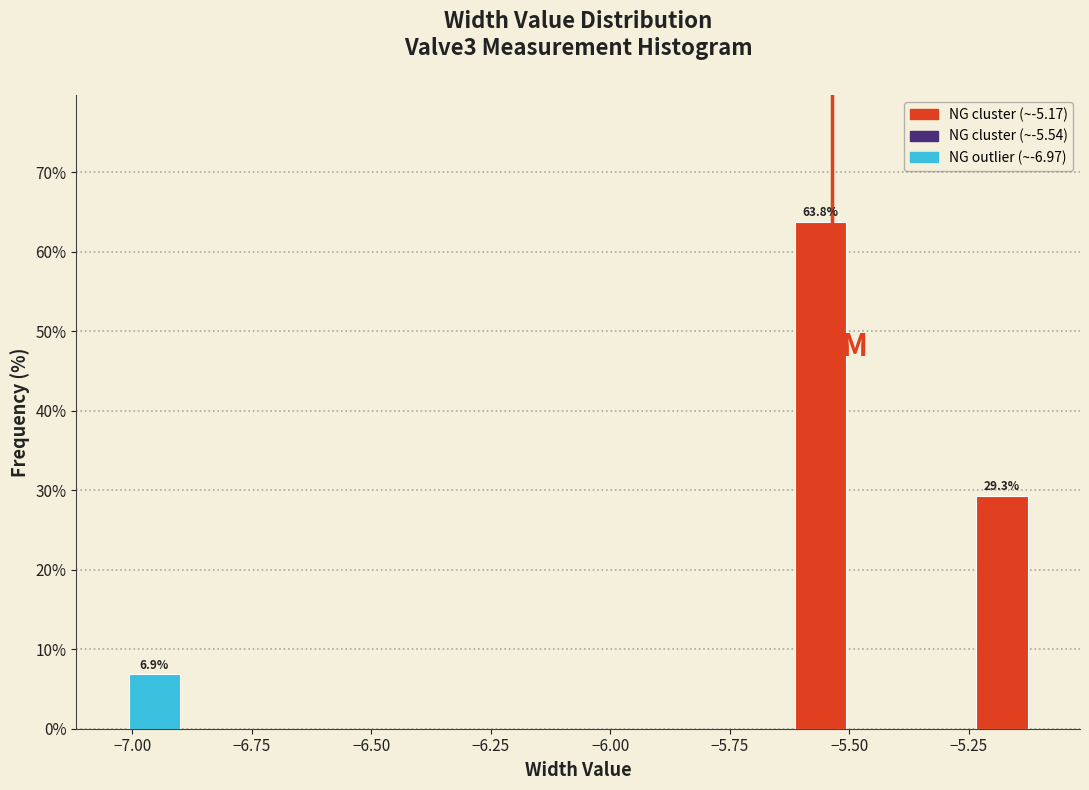

Around what value on the x-axis is the tallest bar? Give the approximate position of its centre, as read against the axis.

-5.55